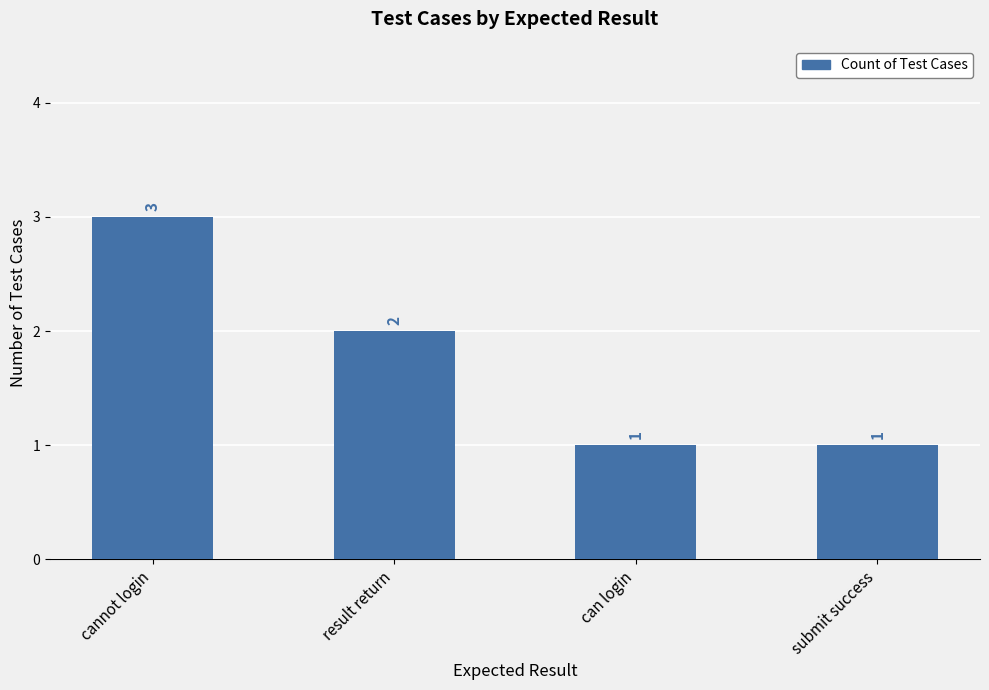

What is the sum of the values at submit success and can login?

2